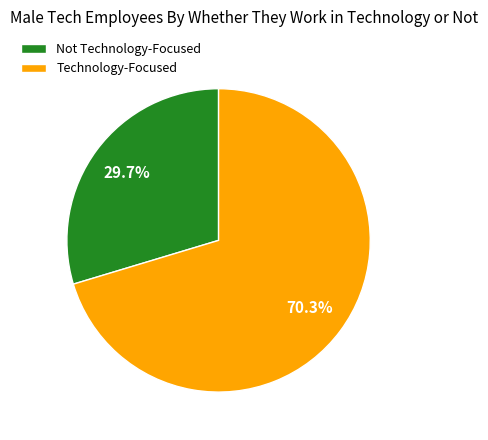

Which has a higher value, Technology-Focused or Not Technology-Focused?

Technology-Focused